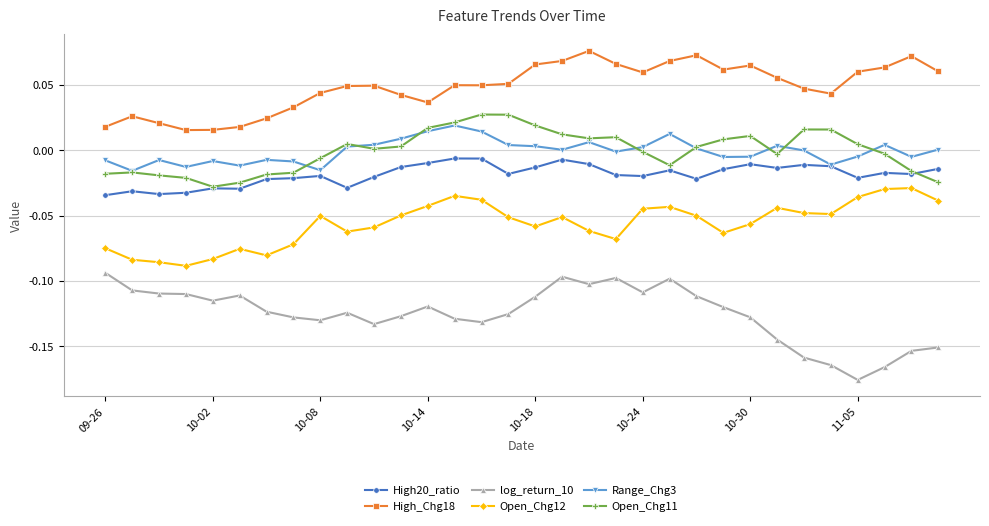

Which series has the largest total across all categories?

High_Chg18